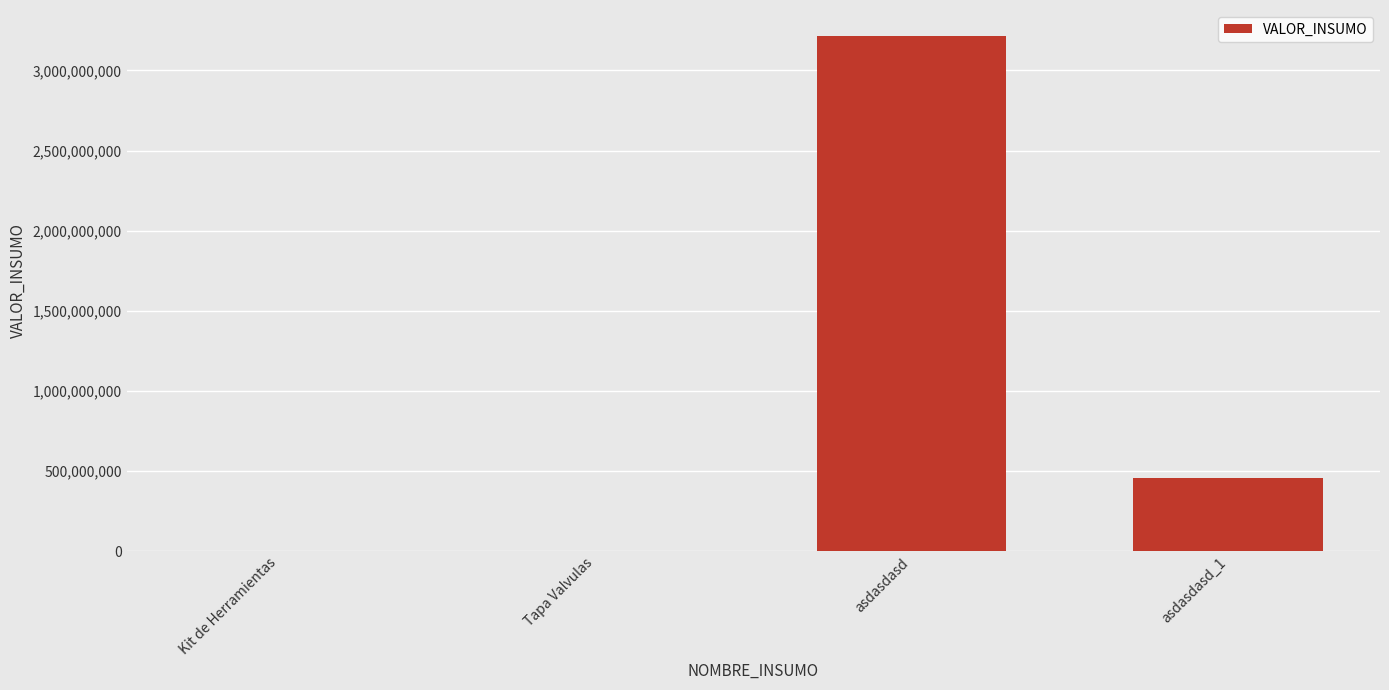

Are the bars grouped side by side (vs. stacked)?

No